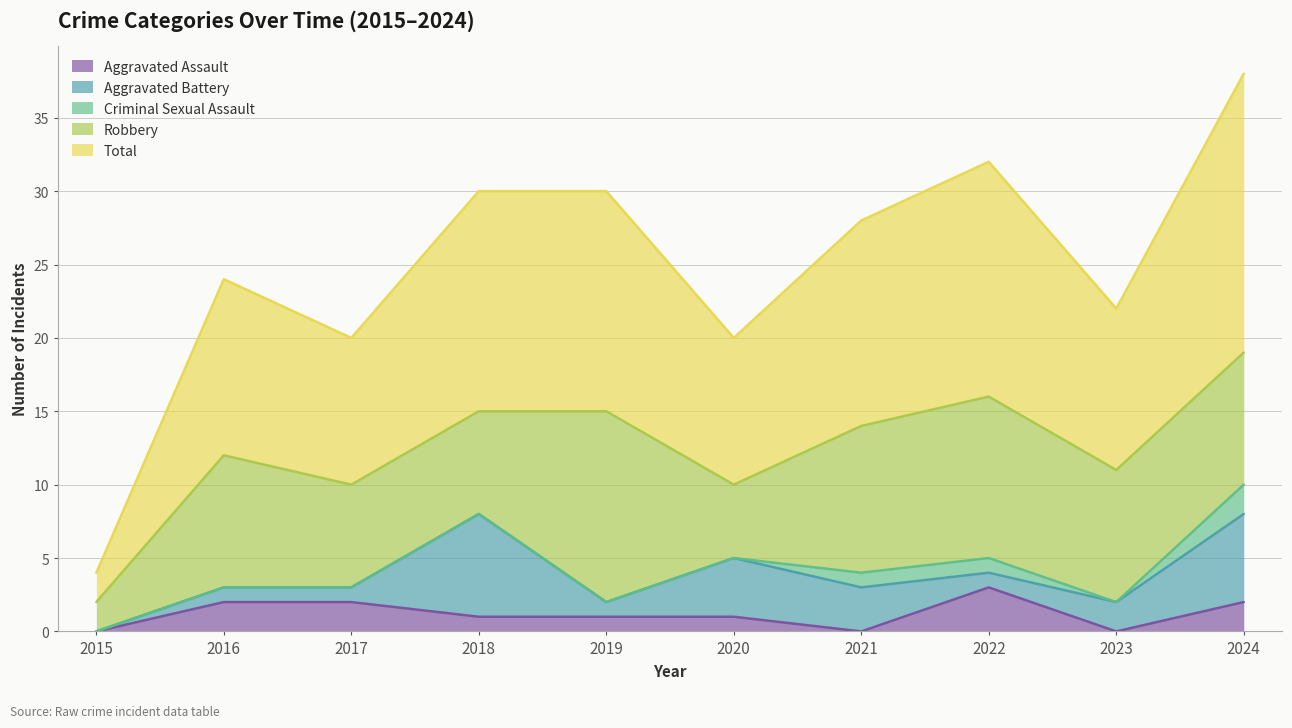

What is the value of the Aggravated Battery point at the 4th from the left?

7